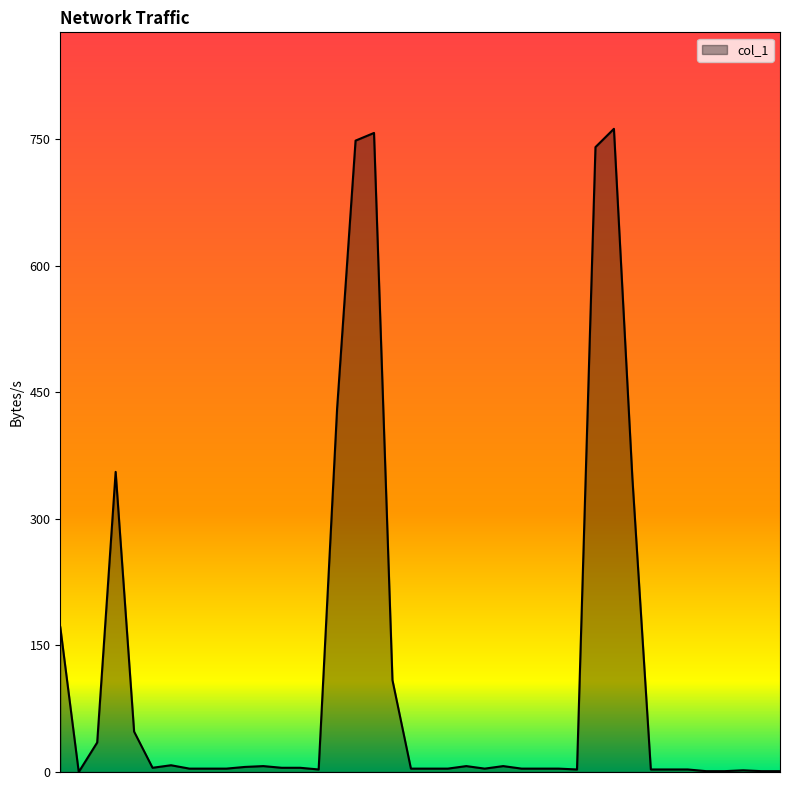

How many categories are shown in the chart?

40